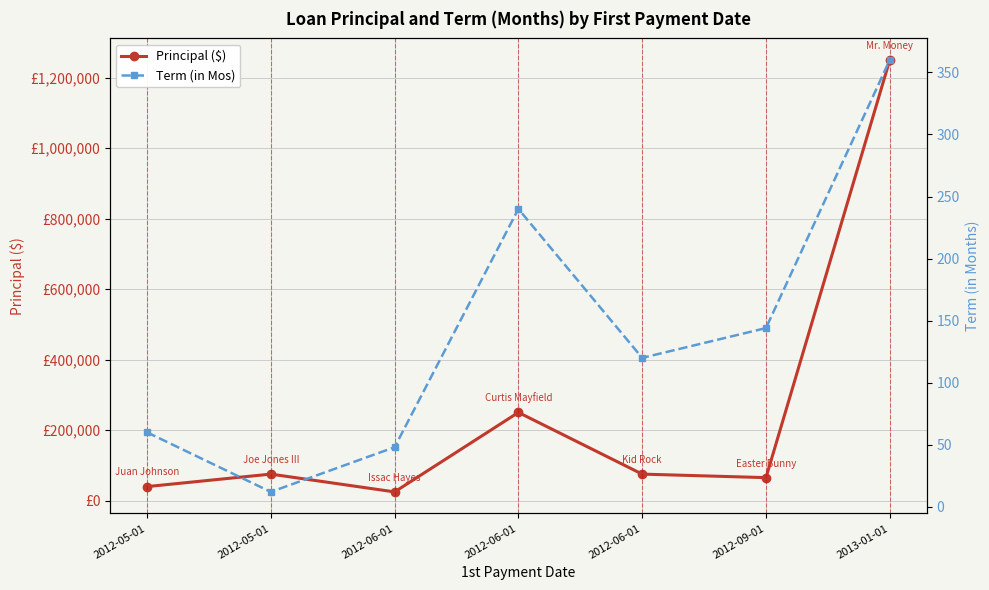

What is the smallest value displayed?

12.0